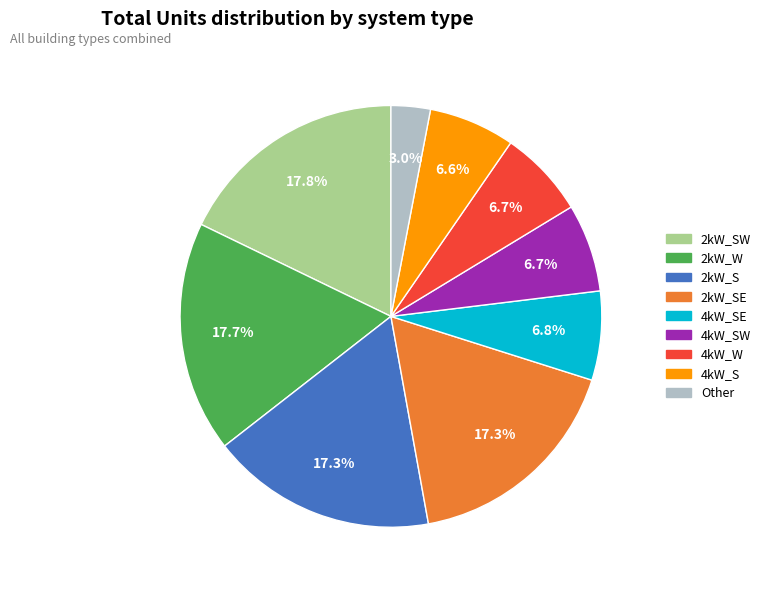

Does any single category account for the majority?

No